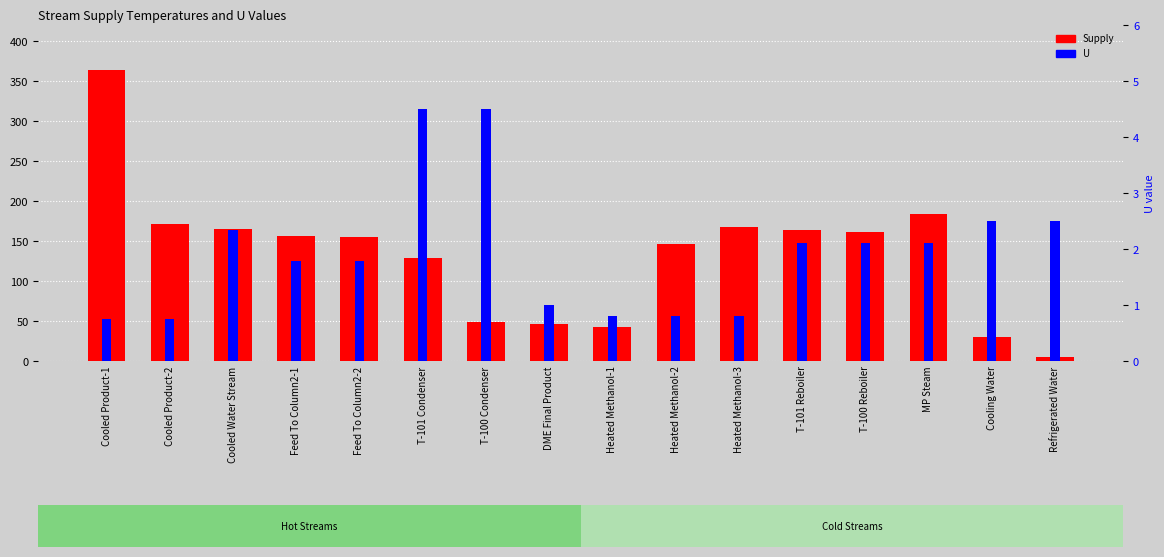

Reading left to right, what are all the values shown in this chart?

Supply: Cooled Product-1=363.4	Cooled Product-2=171.3	Cooled Water Stream=165.3	Feed To Column2-1=156.8	Feed To Column2-2=155.0	T-101 Condenser=128.6	T-100 Condenser=48.4	DME Final Product=45.9	Heated Methanol-1=43.1	Heated Methanol-2=146.5	Heated Methanol-3=167.2	T-101 Reboiler=163.4	T-100 Reboiler=161.2	MP Steam=184.0	Cooling Water=30.0	Refrigerated Water=5.0
U: Cooled Product-1=0.7	Cooled Product-2=0.7	Cooled Water Stream=2.3	Feed To Column2-1=1.8	Feed To Column2-2=1.8	T-101 Condenser=4.5	T-100 Condenser=4.5	DME Final Product=1.0	Heated Methanol-1=0.8	Heated Methanol-2=0.8	Heated Methanol-3=0.8	T-101 Reboiler=2.1	T-100 Reboiler=2.1	MP Steam=2.1	Cooling Water=2.5	Refrigerated Water=2.5